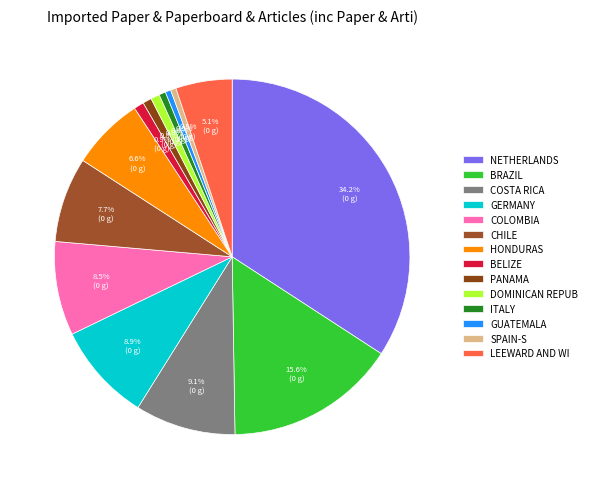

How many segments does this pie chart have?

14